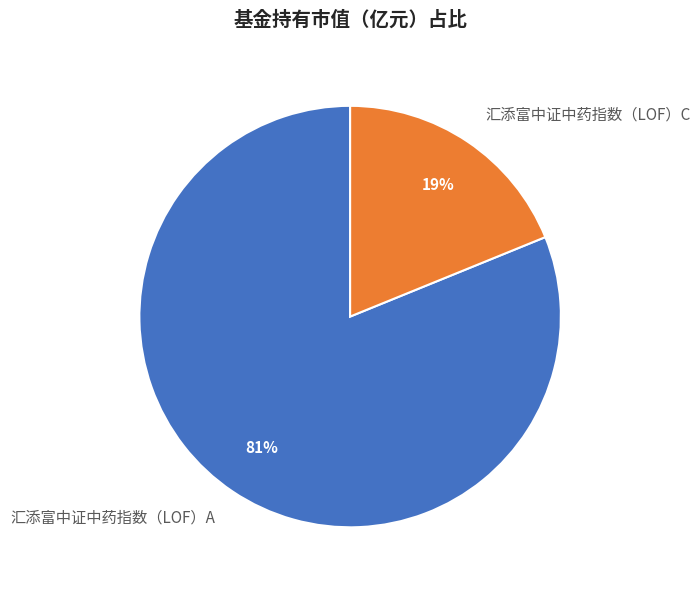

How many slices are in this pie chart?

2